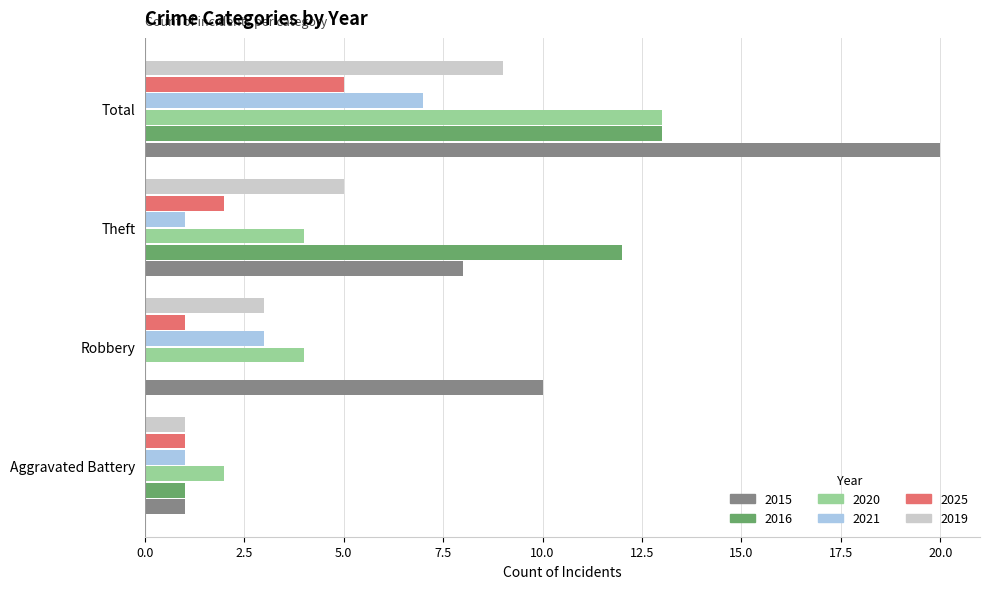

At which category is the sum across all series the highest?

Total